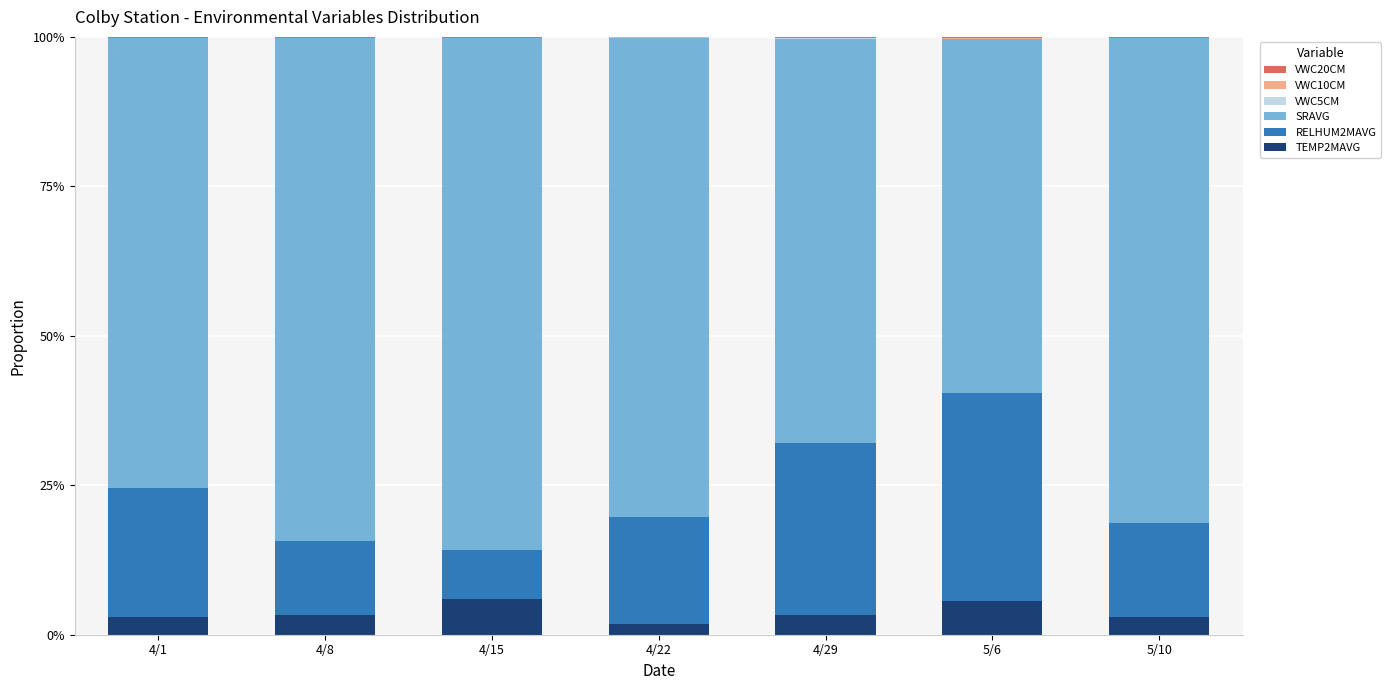

What is the label of the 1st bar from the left?

4/1